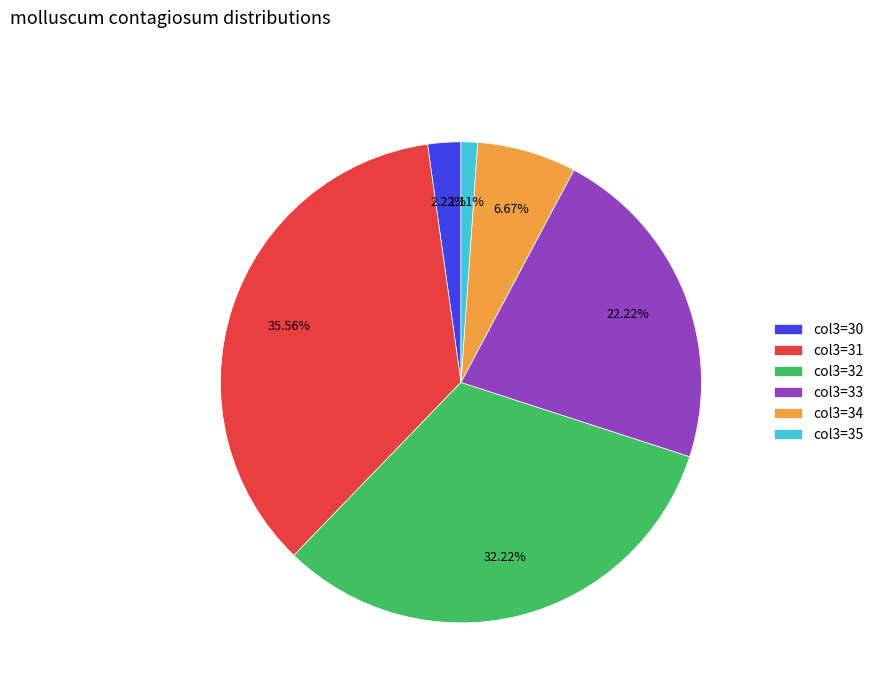

Rank the categories by value from highest to lowest.

col3=31, col3=32, col3=33, col3=34, col3=30, col3=35